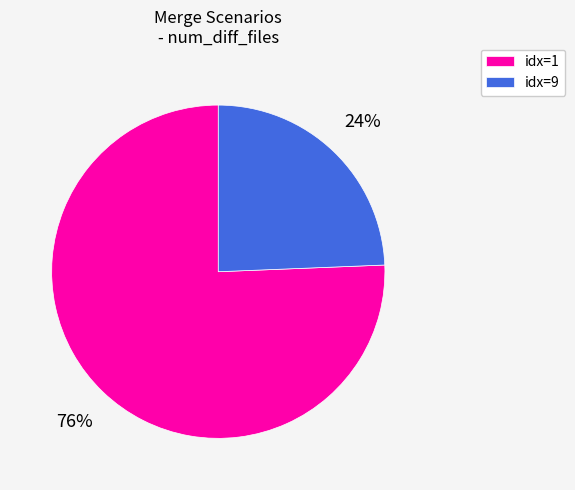

Does any single category account for the majority?

Yes